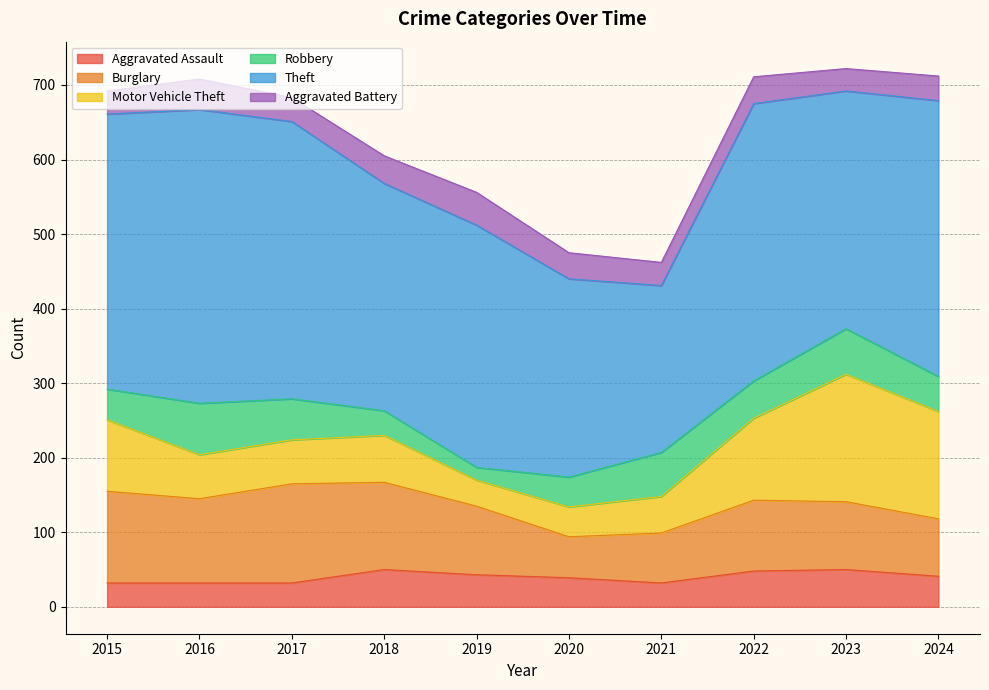

List the series in order of their peak value, highest first.

Theft, Motor Vehicle Theft, Burglary, Robbery, Aggravated Assault, Aggravated Battery